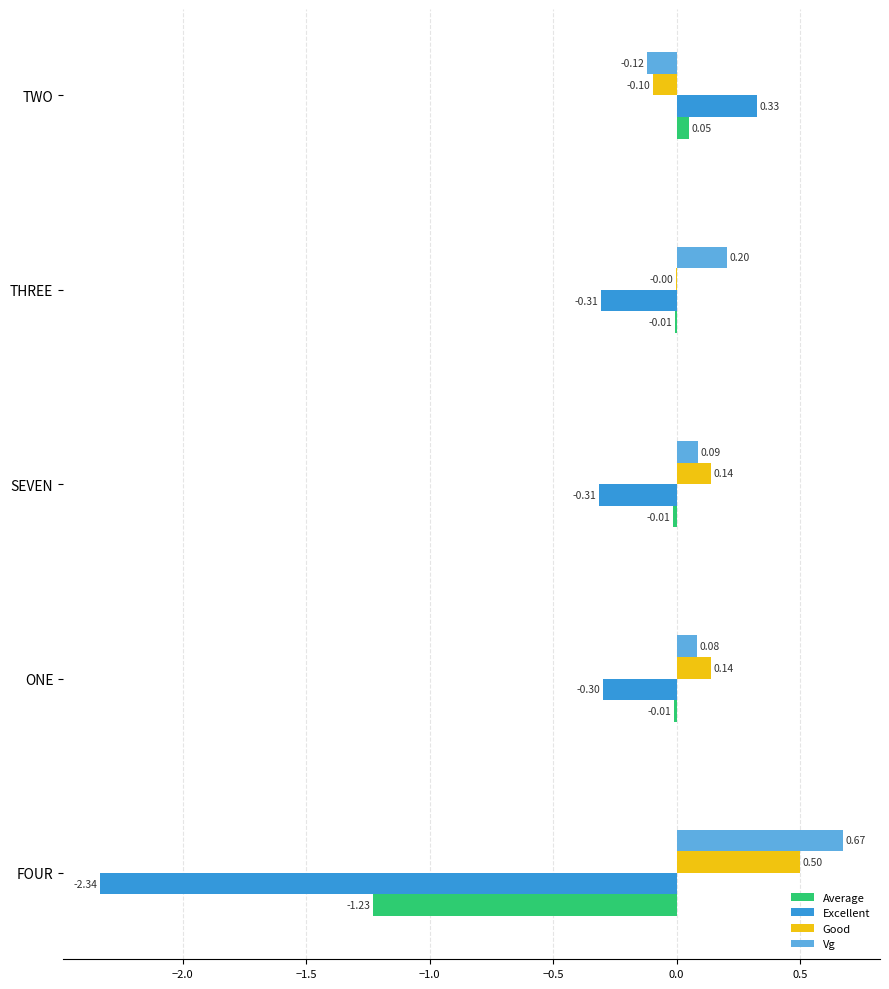

What is the sum of all Vg values?

0.9